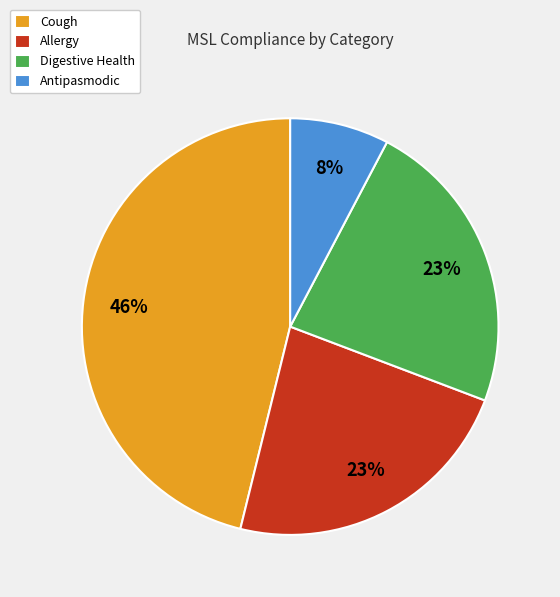

What is the smallest slice in the pie chart?

Antipasmodic